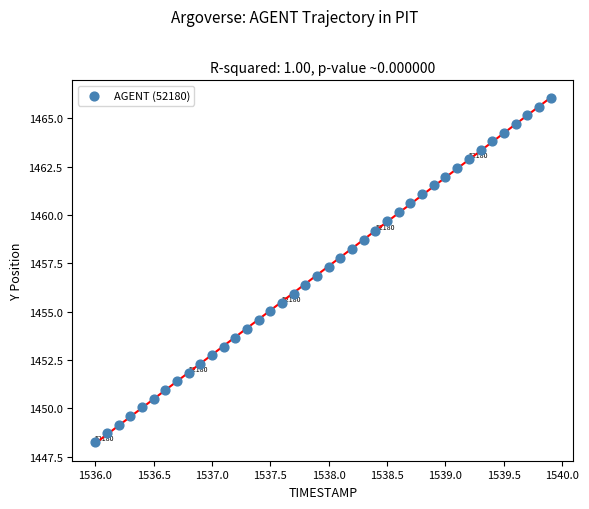

What is the range of Y values (max minus min)?

17.8